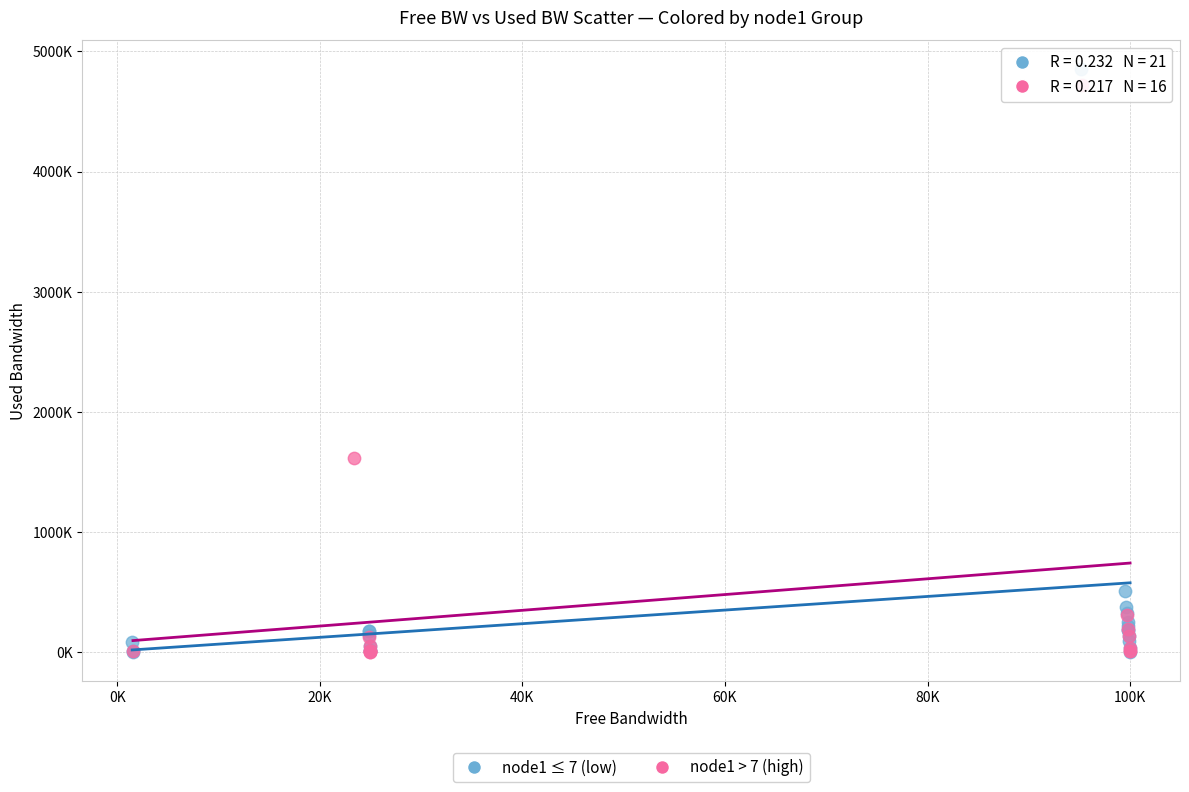

Which series contains the highest Y value?

node1 ≤ 7 (low)